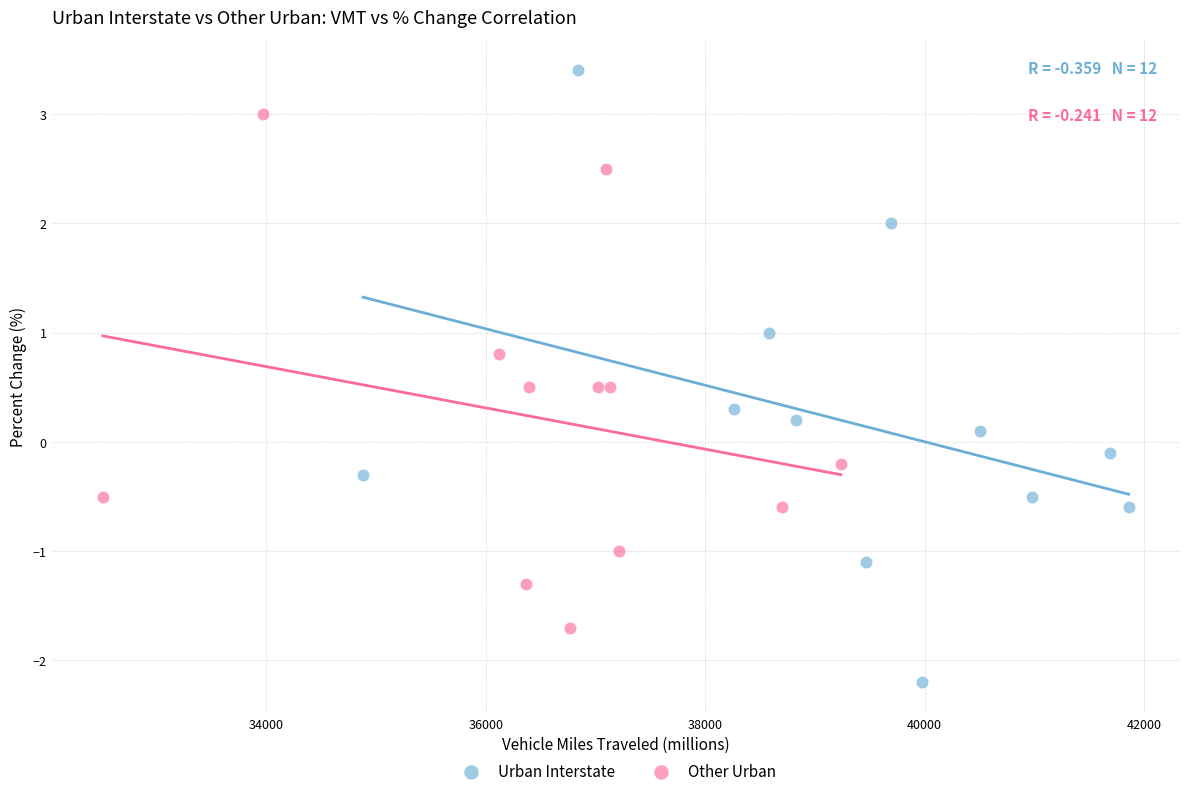

Which series contains the lowest Y value?

Urban Interstate